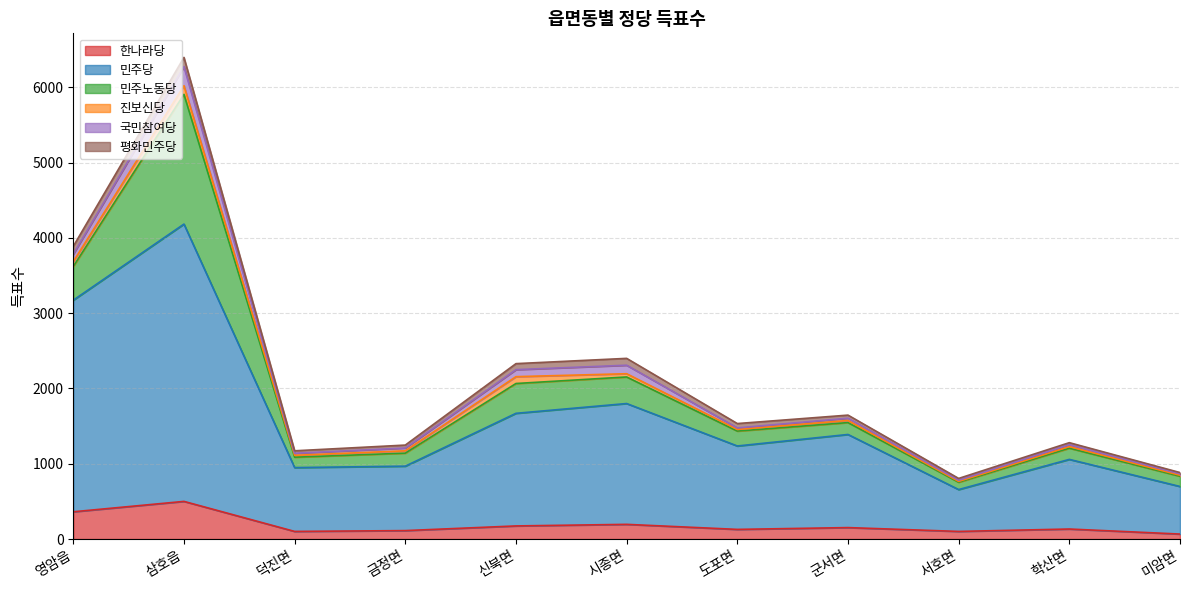

What is the sum of the 민주노동당 values at 신북면 and 서호면?

493